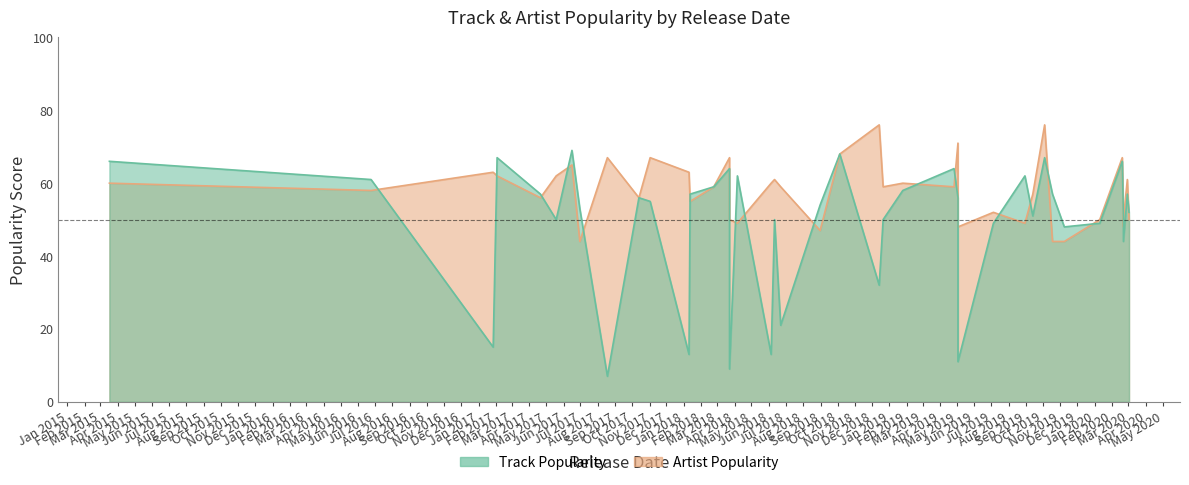

Rank the series by their maximum value, from highest to lowest.

Artist Popularity, Track Popularity